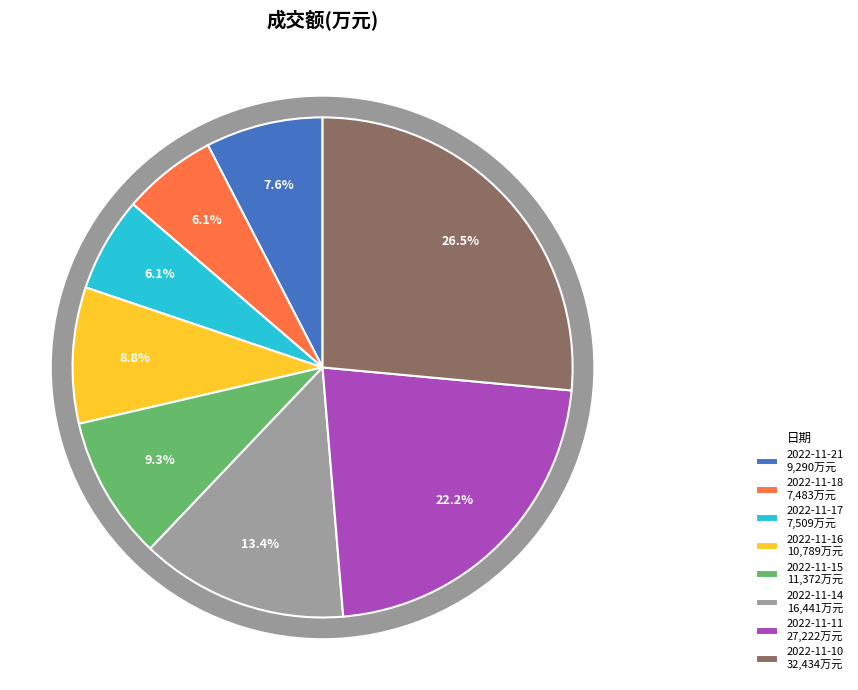

To the nearest percent, what is the difference between the largest and smallest slice percentages?

20%